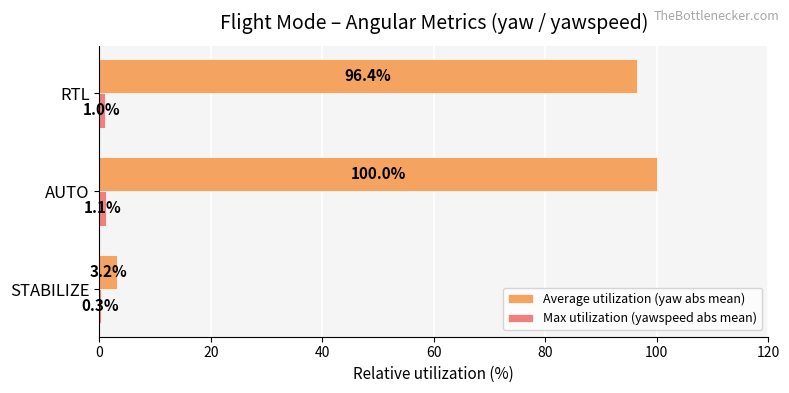

What is the greatest value displayed?

100.0